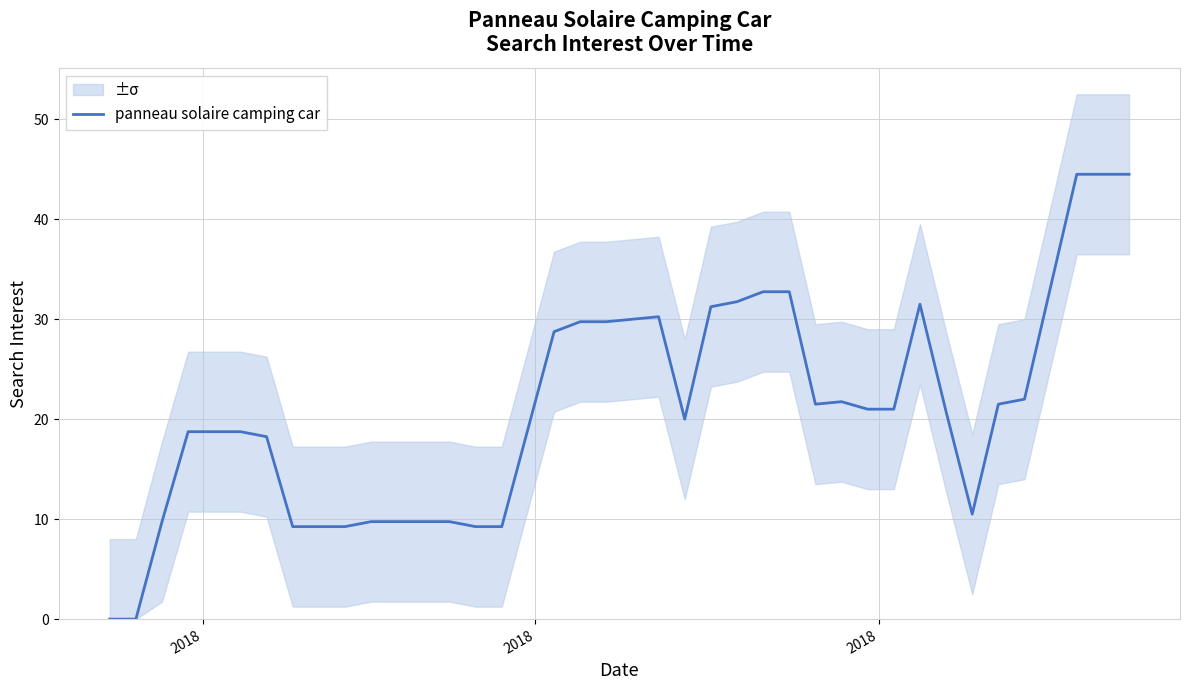

How many data points are less than 21?

20